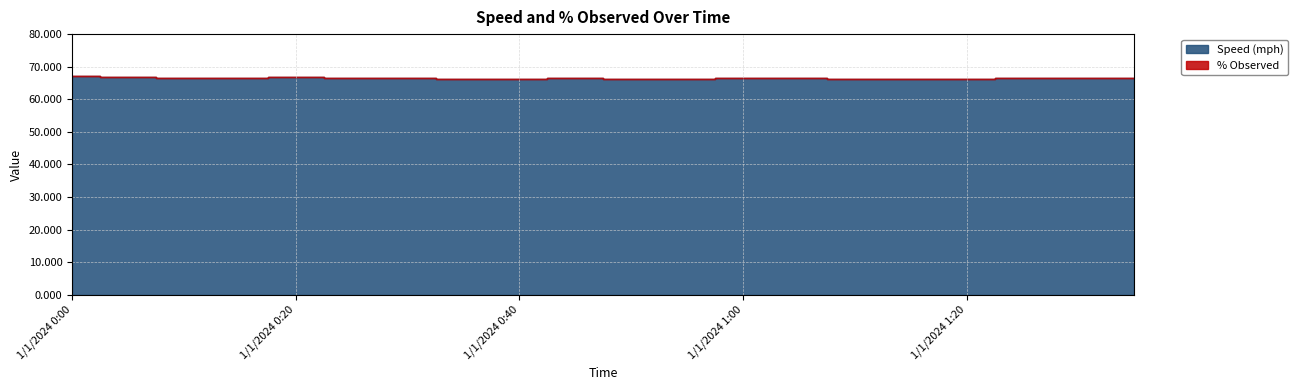

What value does the Speed (mph) series have at 1/1/2024 1:15?

66.3